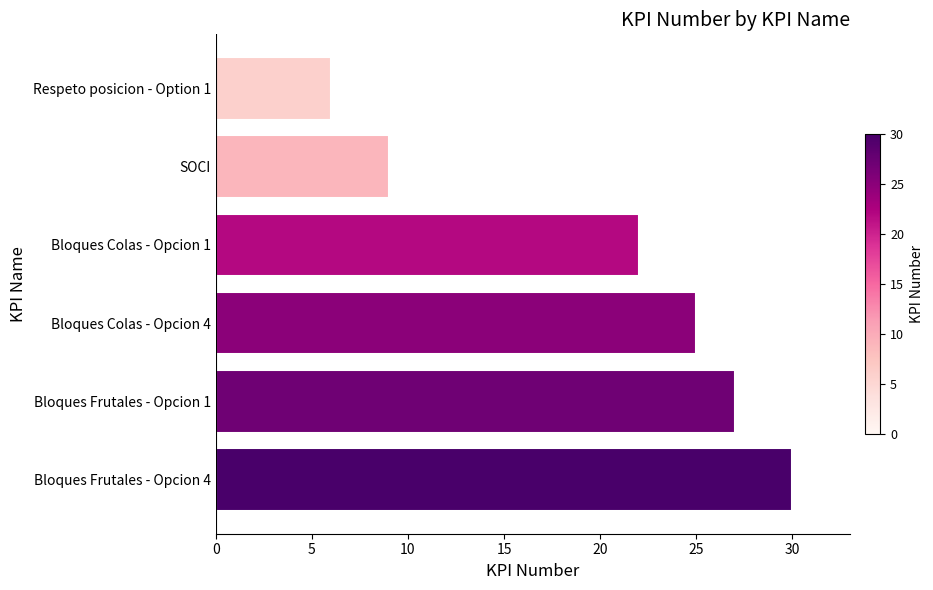

Approximately how many times larger is the value at Bloques Frutales - Opcion 4 compared to Bloques Frutales - Opcion 1?

1.1